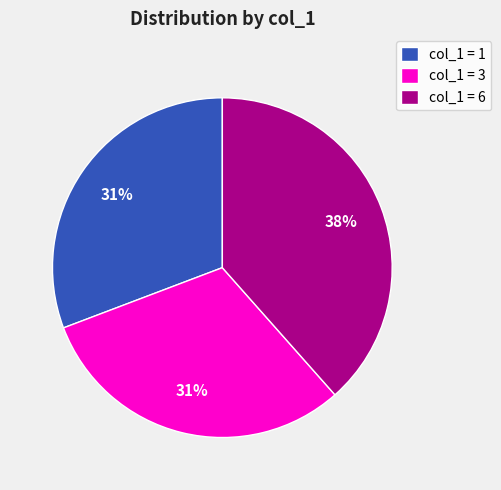

Does any single category account for the majority?

No